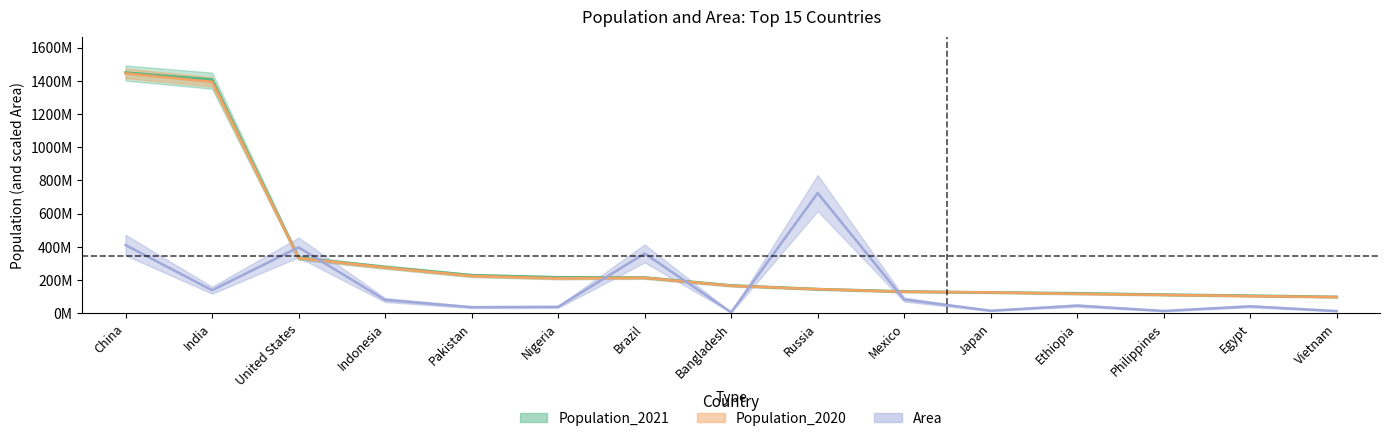

Where is Area nearest to the value 365243184?

Brazil